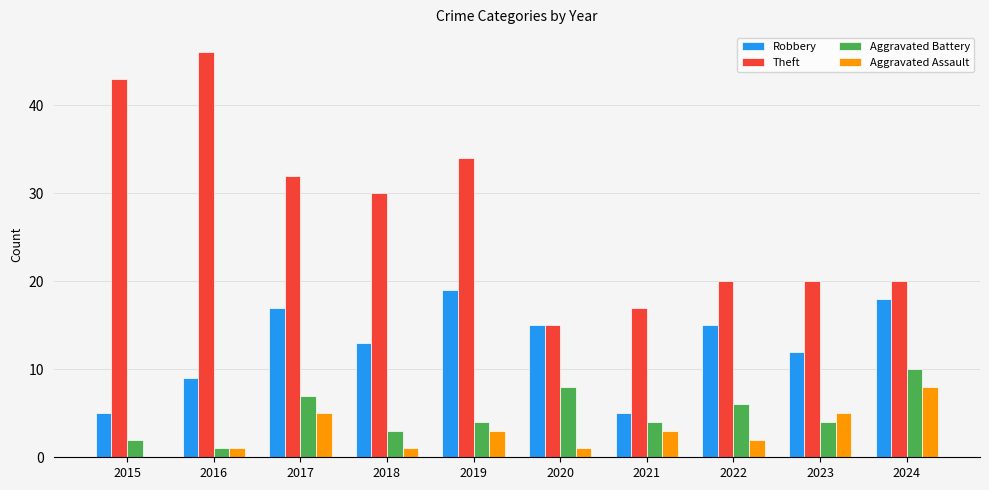

Read the Robbery value at 2022.

15